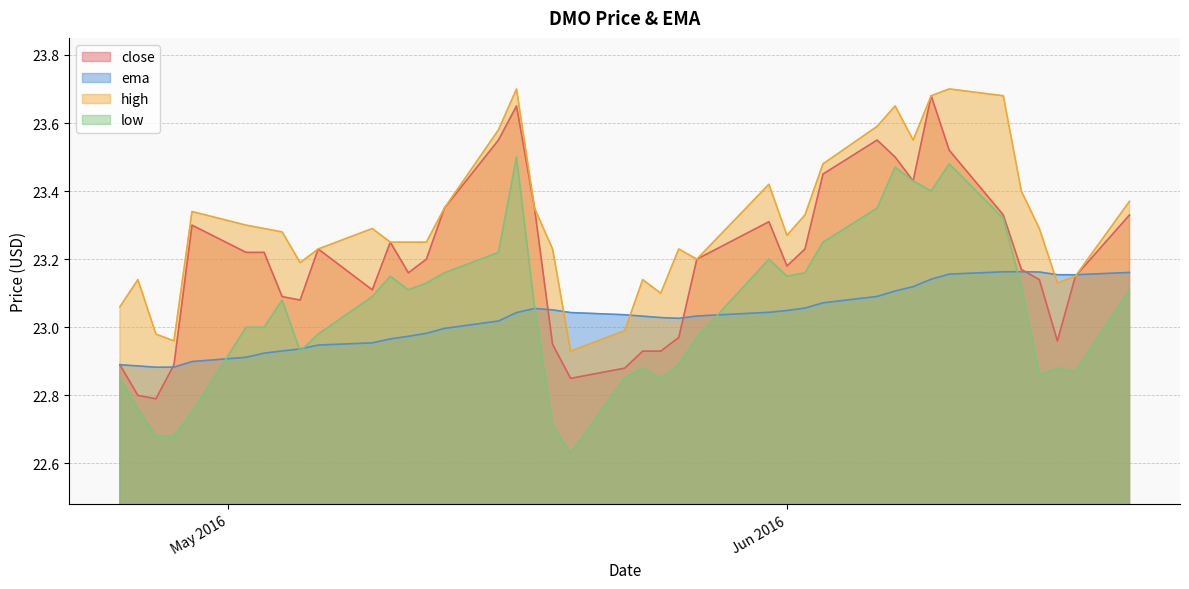

What is the sum of the ema values at 2016-06-13 and 2016-04-27?

46.0